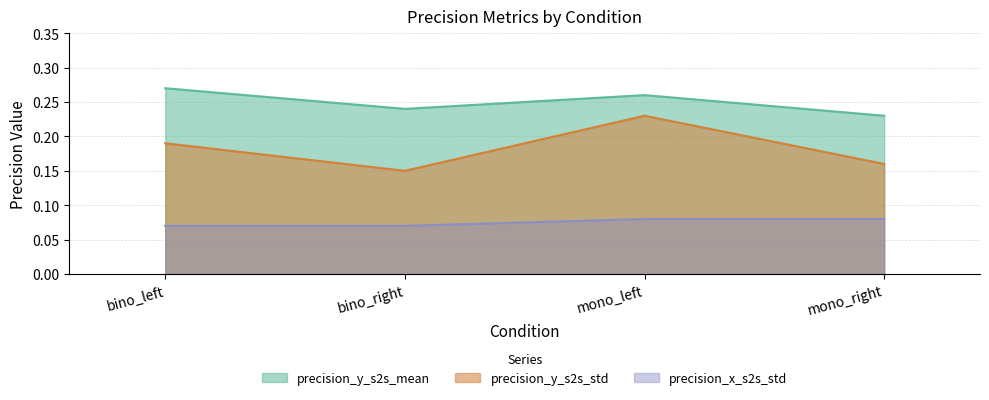

What are all the series names shown in the legend?

precision_y_s2s_mean, precision_y_s2s_std, precision_x_s2s_std